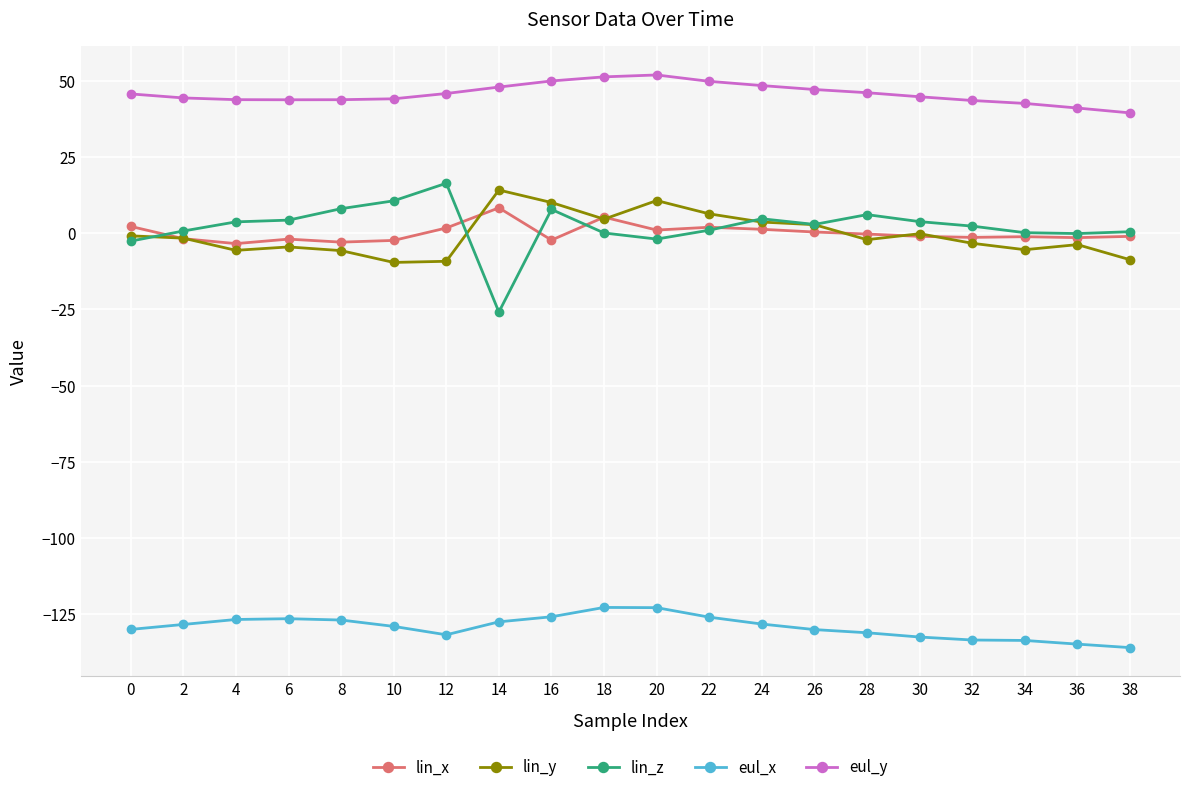

What is the value of the eul_x point at the 13th from the left?

-128.2